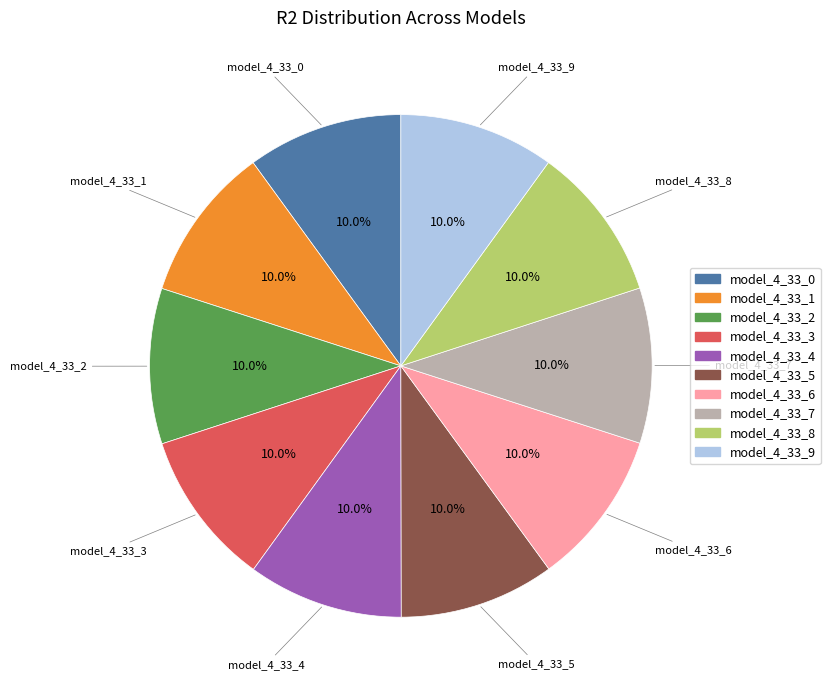

What portion of the pie excludes model_4_33_5?

90.0%